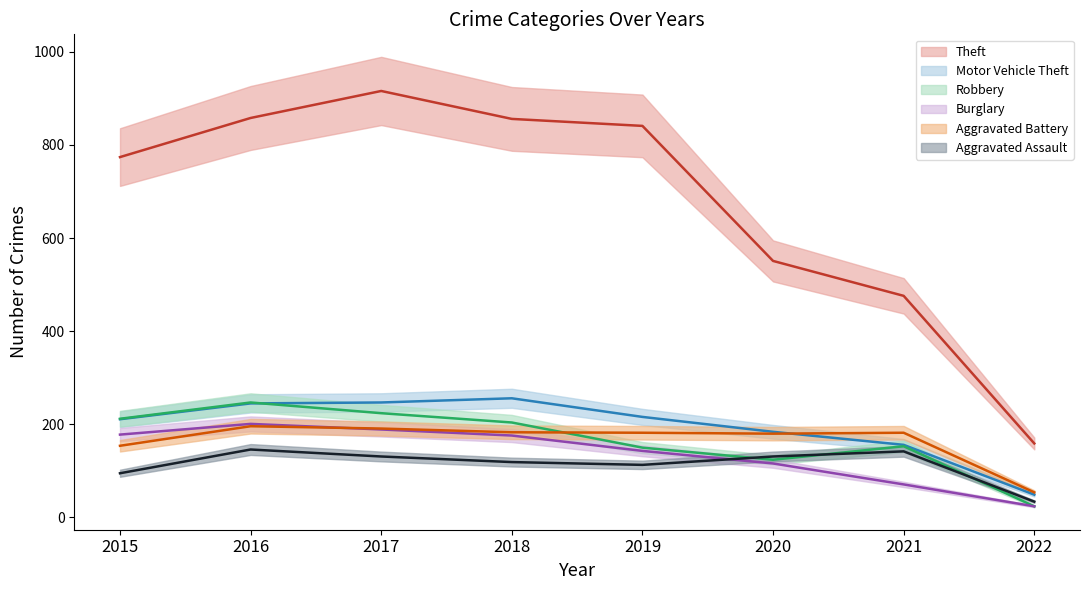

How many series are shown in this chart?

6